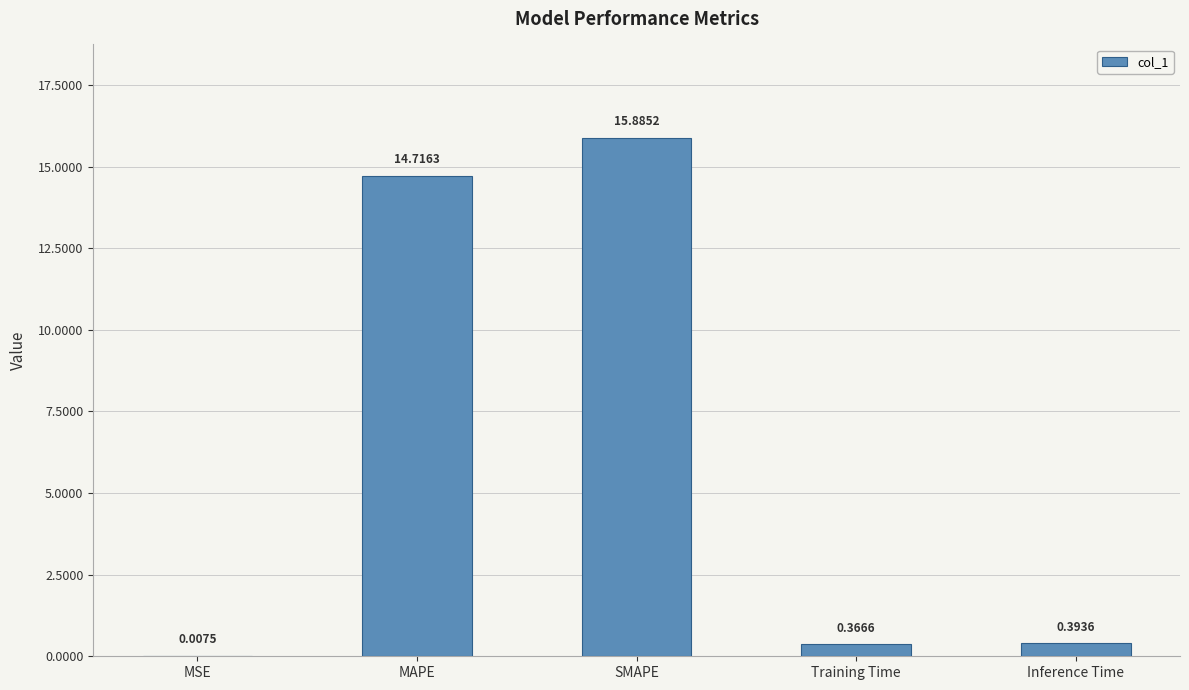

True or false: the data shows 14.7 at MAPE.

True